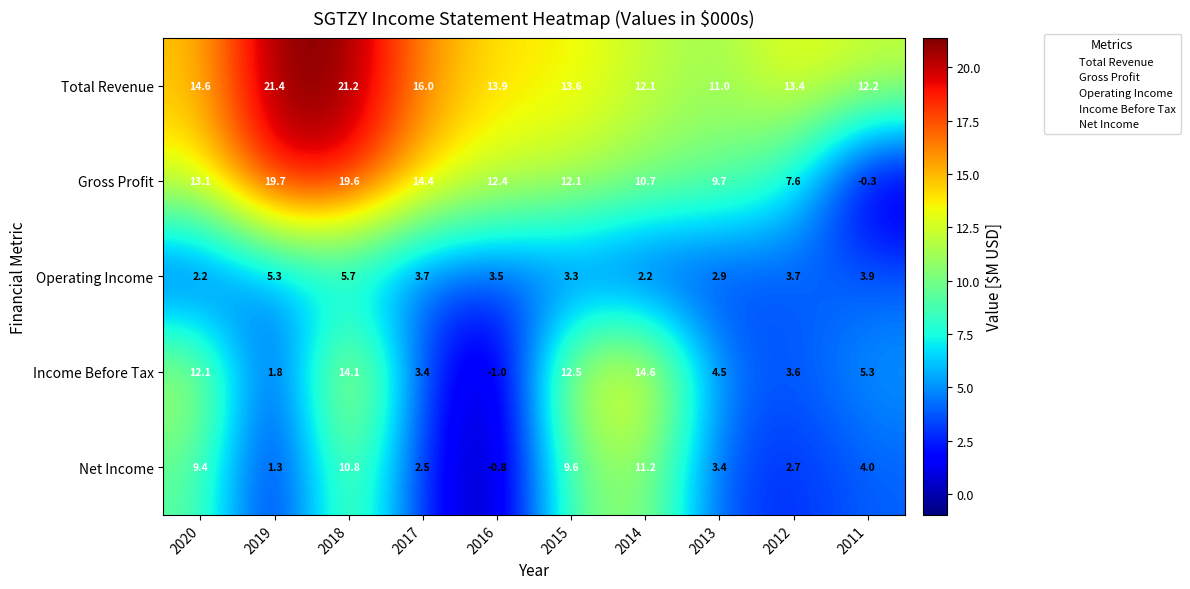

Between 2018 and 2016, which series saw the biggest shift?

Income Before Tax